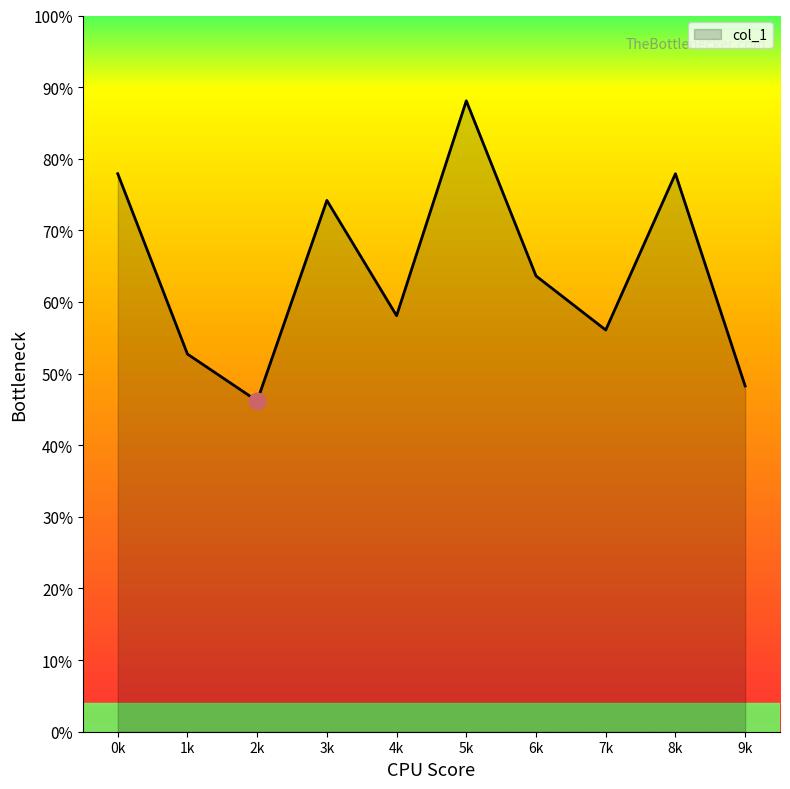

Where is the data nearest to the value 738?

6k